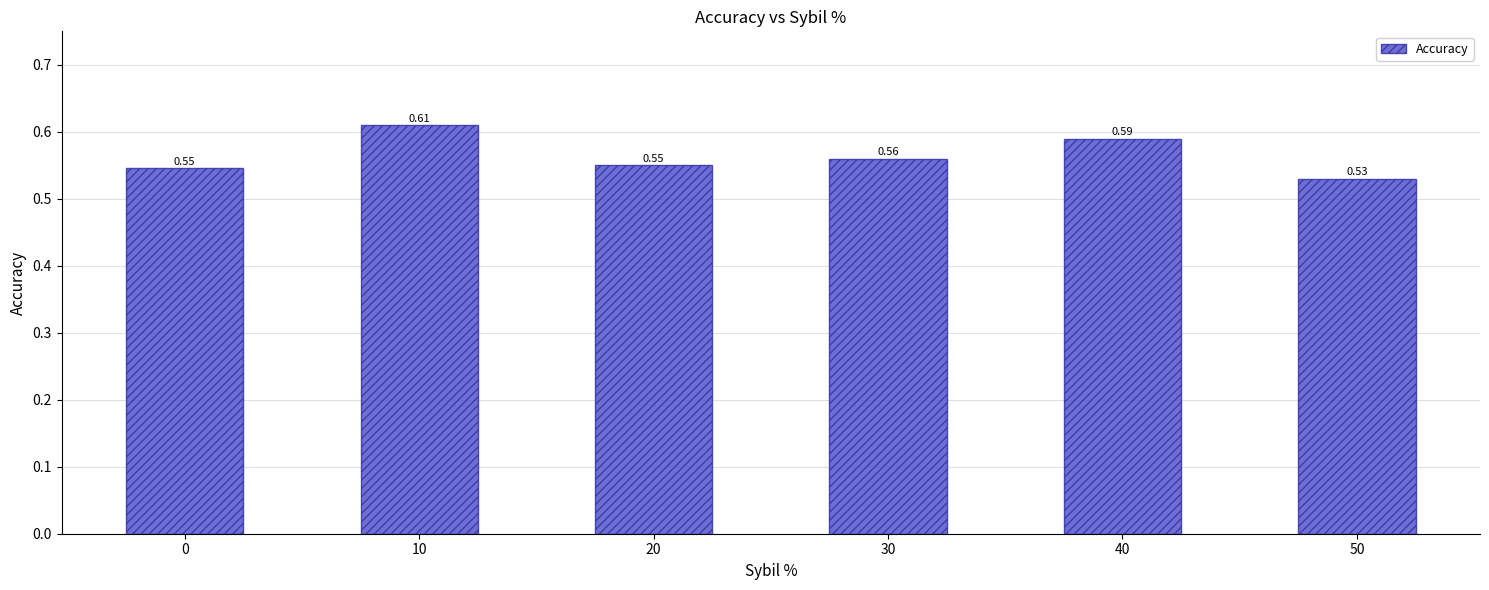

Which label corresponds to the smallest value in the chart?

50